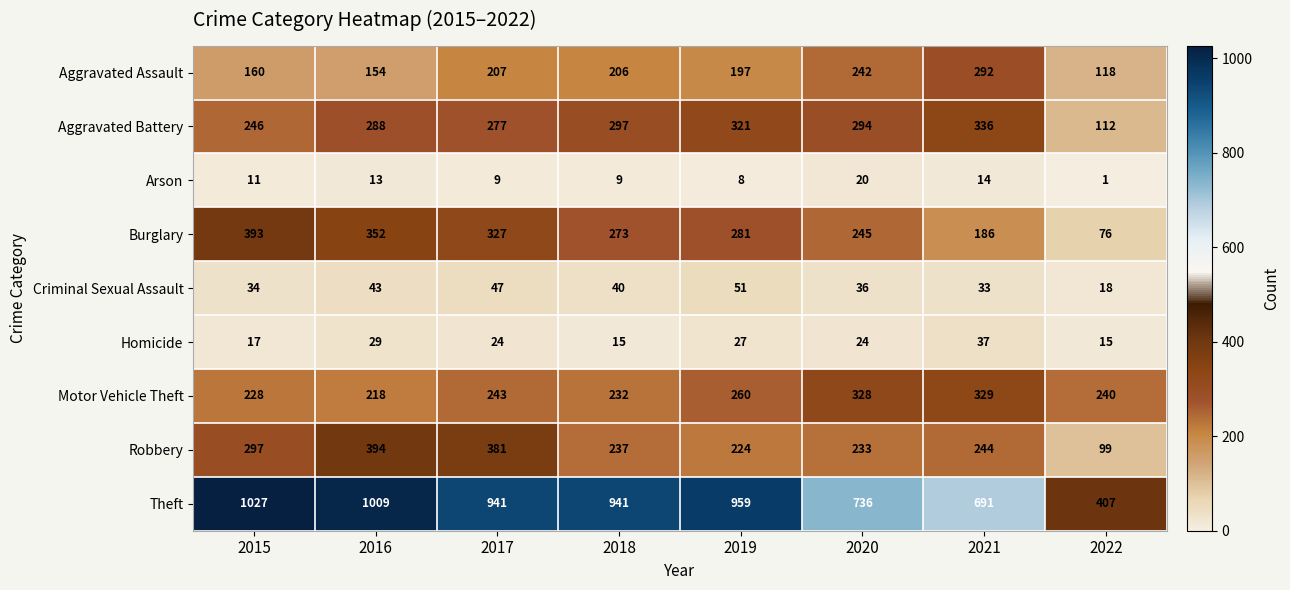

Where does the Robbery series first go above 244?

2015